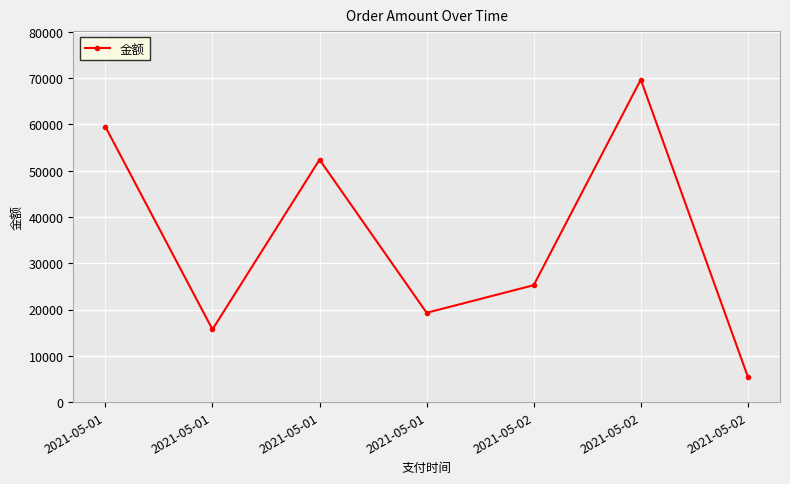

List the labels in order of value, smallest first.

2021-05-02, 2021-05-01, 2021-05-01, 2021-05-02, 2021-05-01, 2021-05-01, 2021-05-02